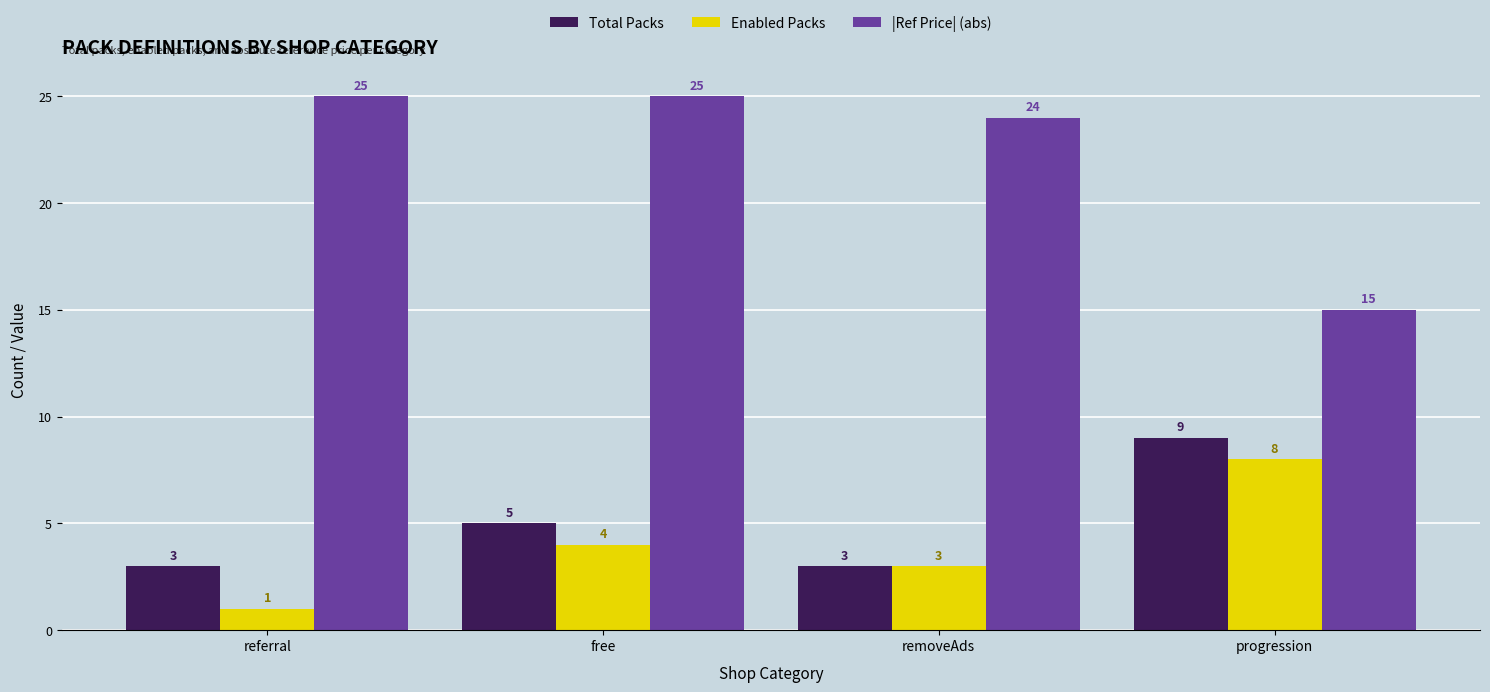

What is the difference between the Enabled Packs values at free and removeAds?

1